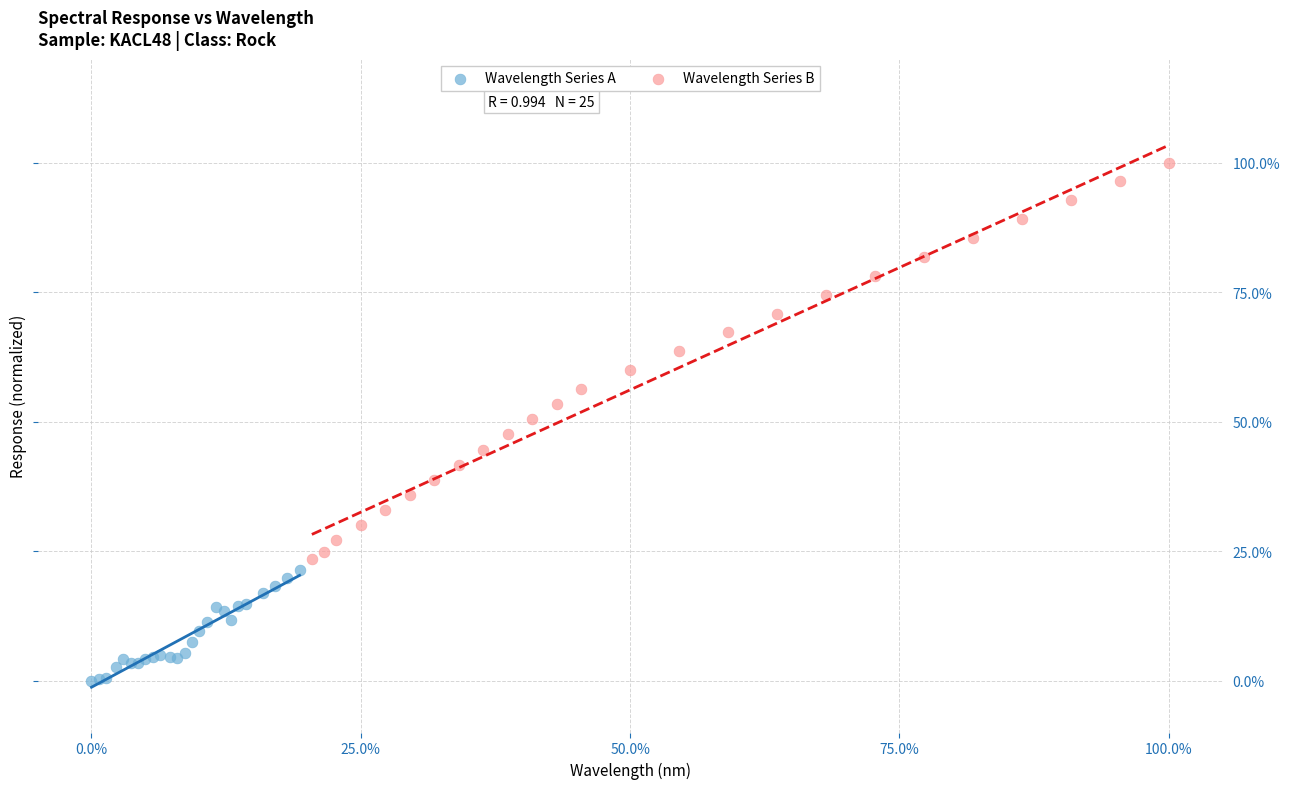

Which series has the widest spread of Y values?

Wavelength Series B